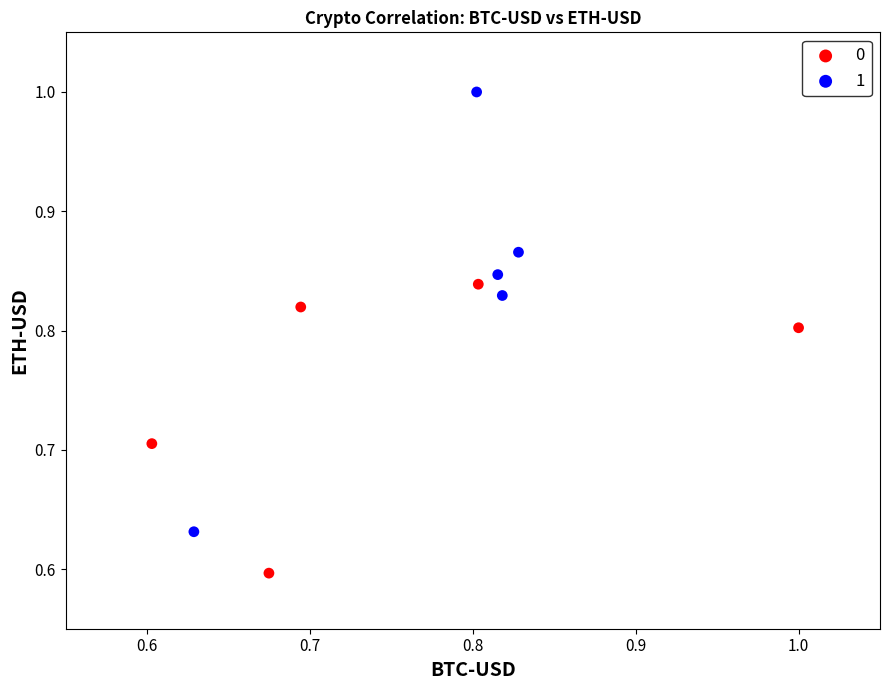

Which series contains the lowest Y value?

0